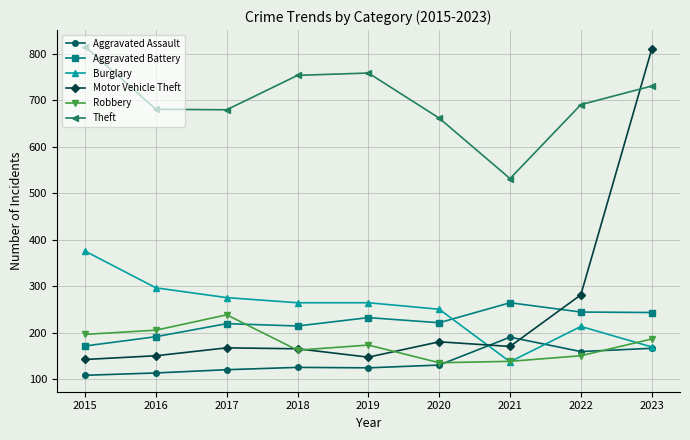

True or false: Aggravated Battery and Theft intersect in this chart.

False